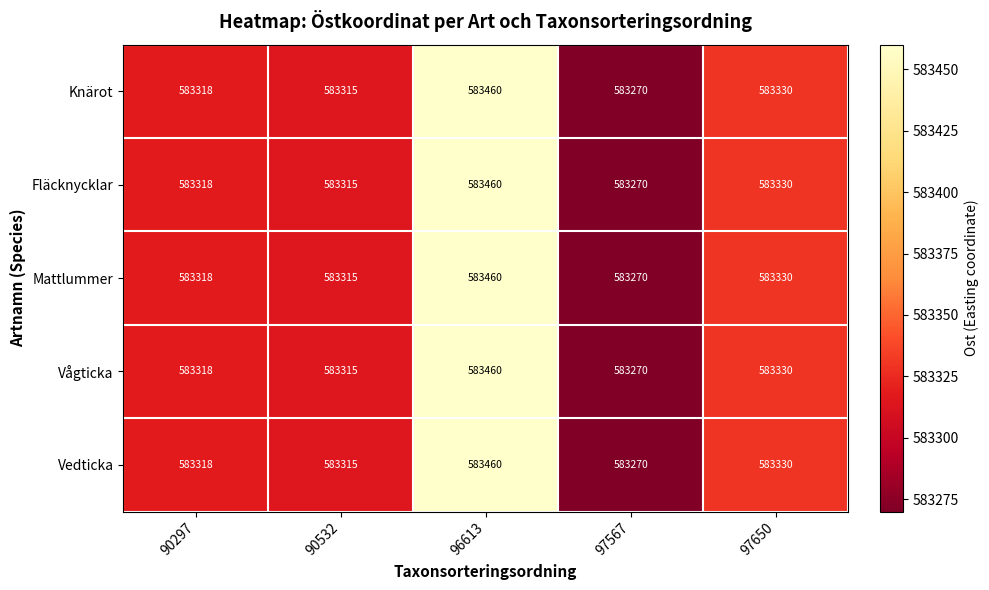

List the labels in order of Knärot value, smallest first.

97567, 90532, 90297, 97650, 96613